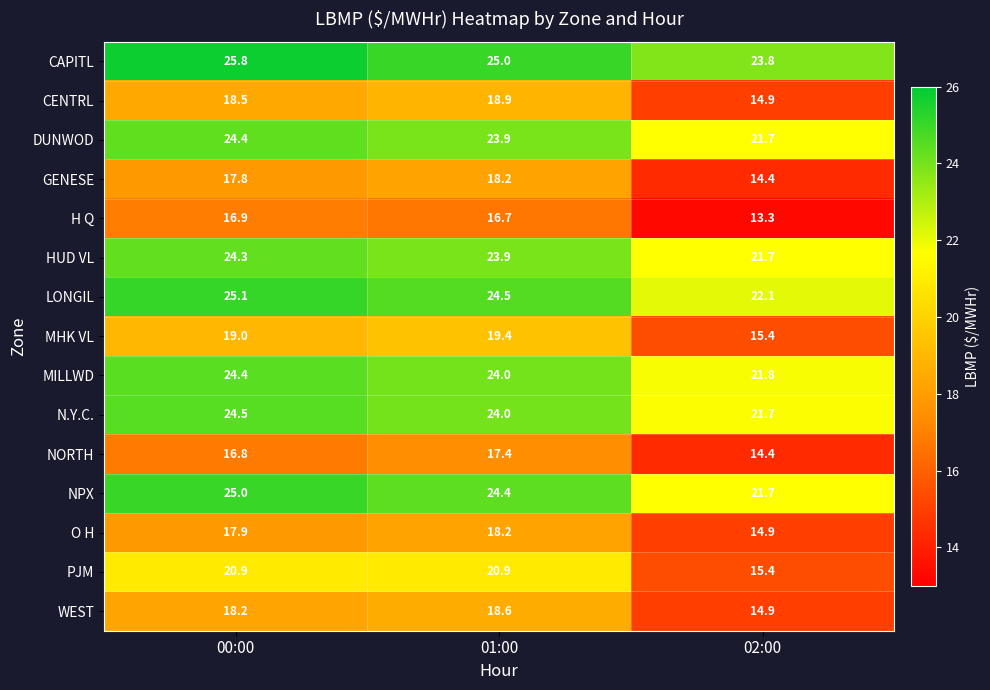

Where does the DUNWOD series first go above 23?

00:00